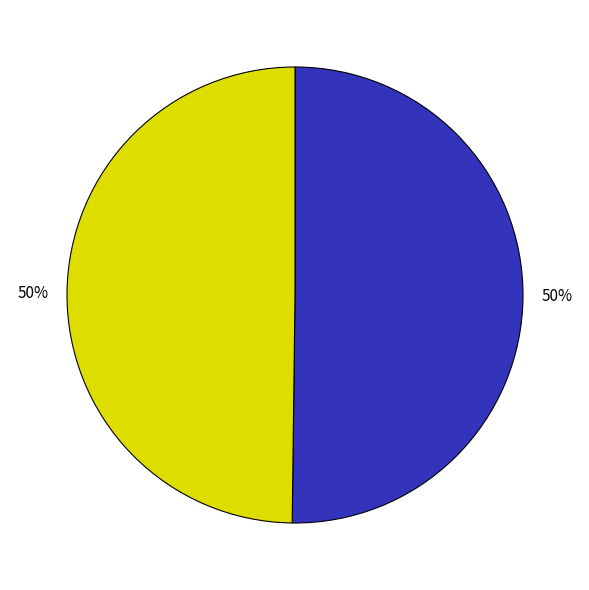

How many slices are in this pie chart?

2